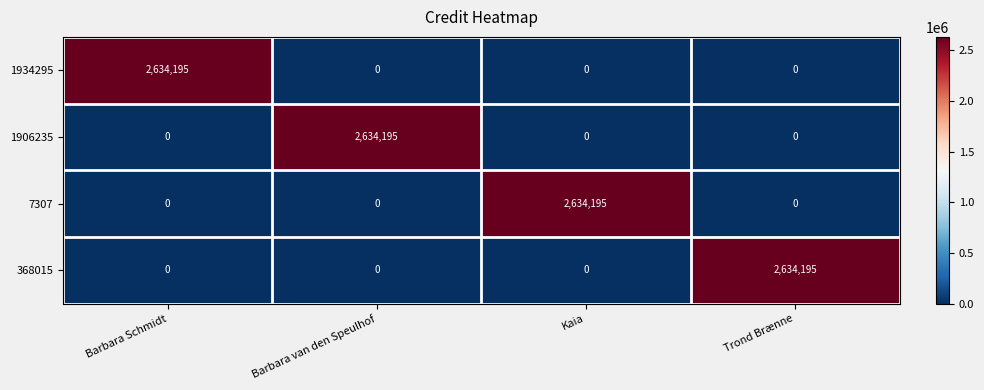

At how many categories does at least one series exceed 194359?

4